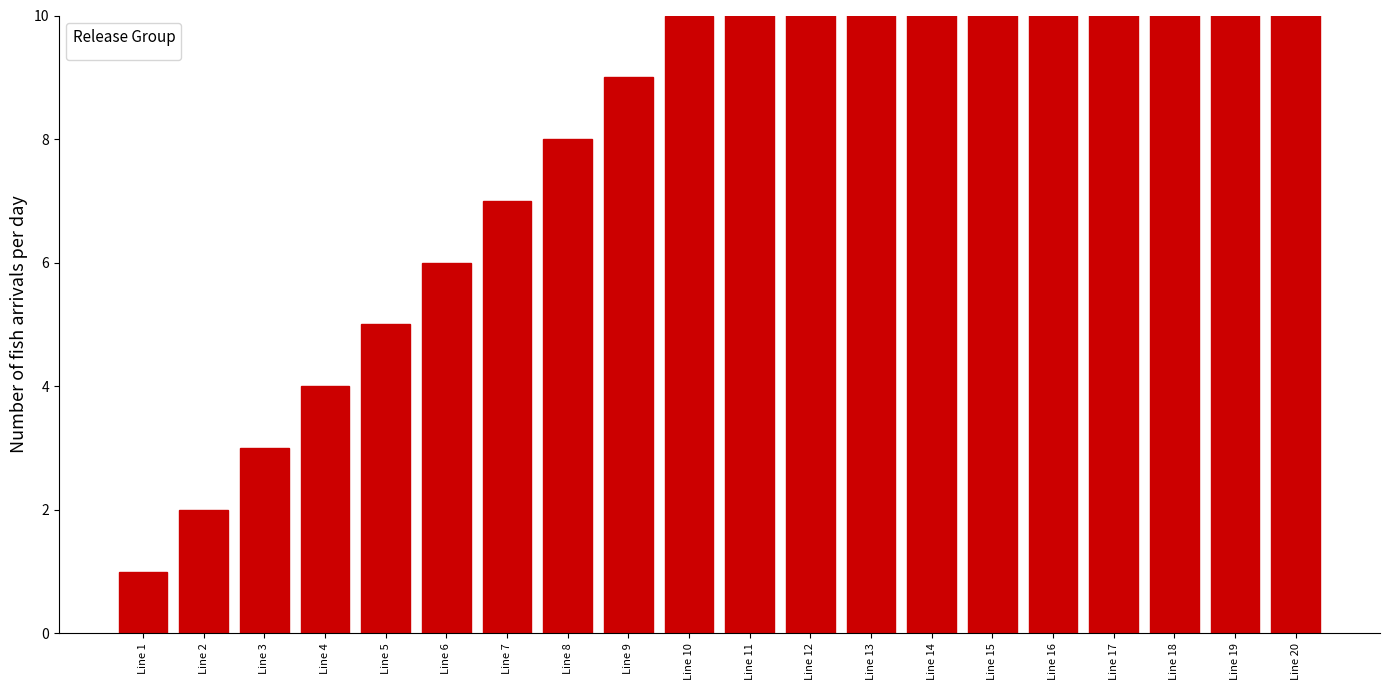

Reading right to left, transcribe all the data shown in this chart.

Line 20=20	Line 19=19	Line 18=18	Line 17=17	Line 16=16	Line 15=15	Line 14=14	Line 13=13	Line 12=12	Line 11=11	Line 10=10	Line 9=9	Line 8=8	Line 7=7	Line 6=6	Line 5=5	Line 4=4	Line 3=3	Line 2=2	Line 1=1